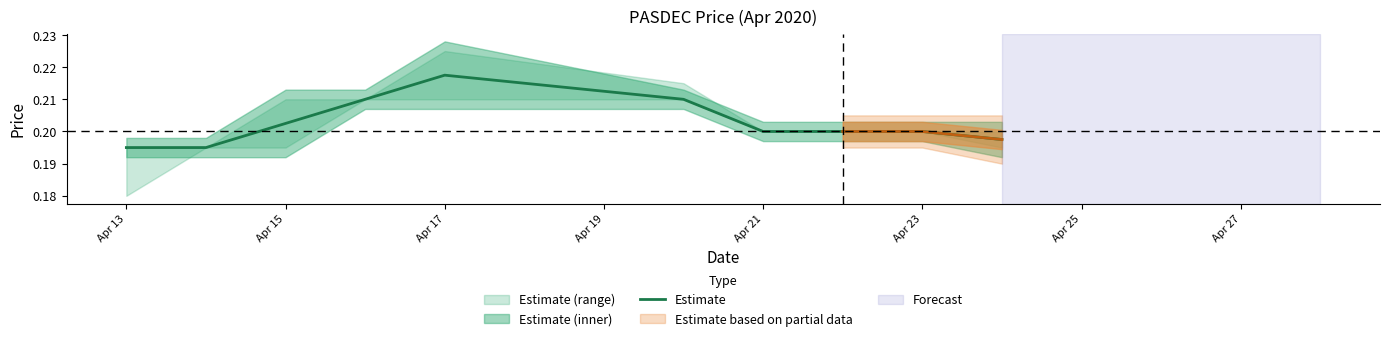

What is the label of the 9th point from the right?

Apr 15